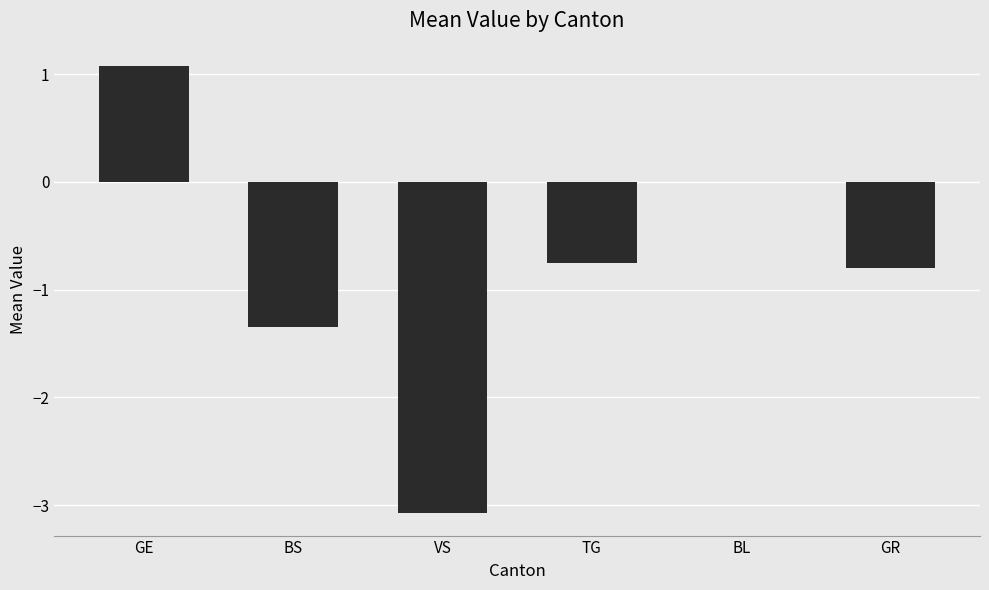

What is the sum of all values?

-4.9